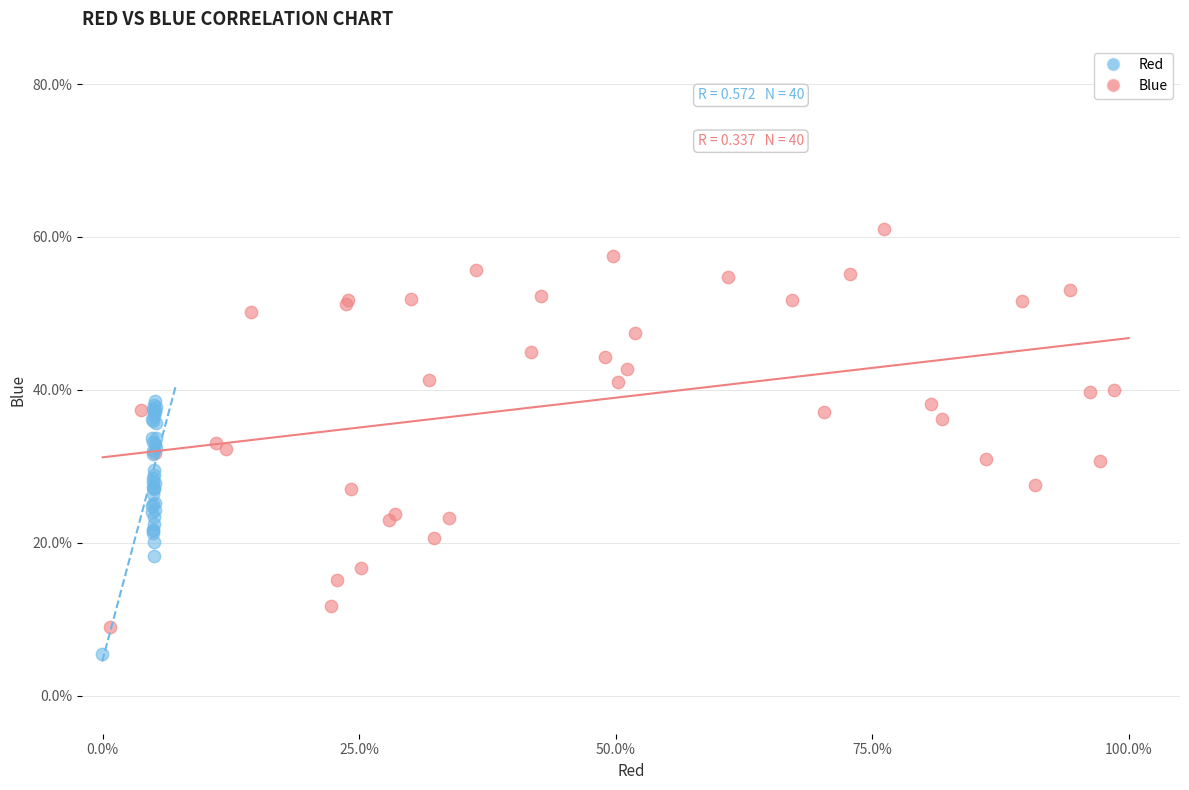

Which series reaches the minimum Y coordinate?

Red